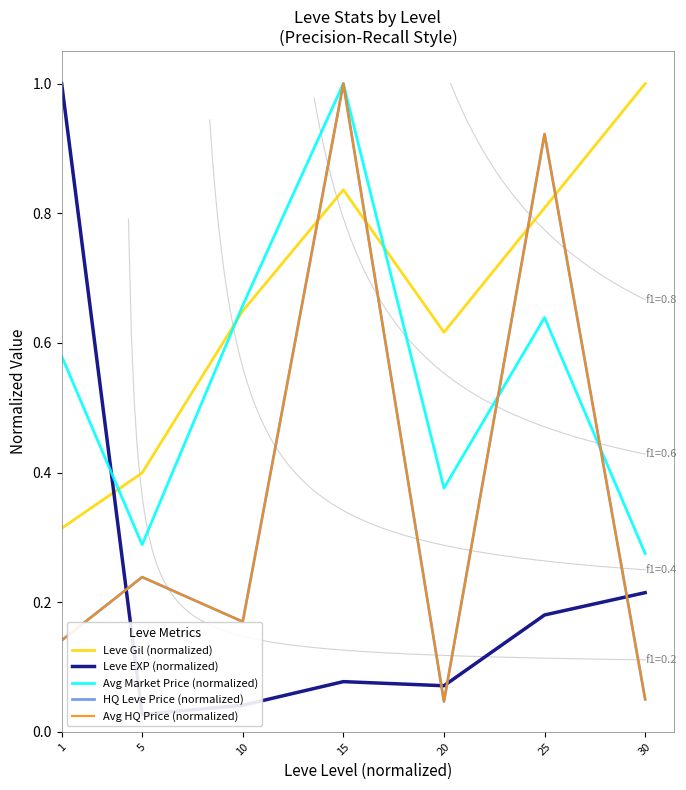

What is the highest value of the Avg HQ Price (normalized) series?

1.0